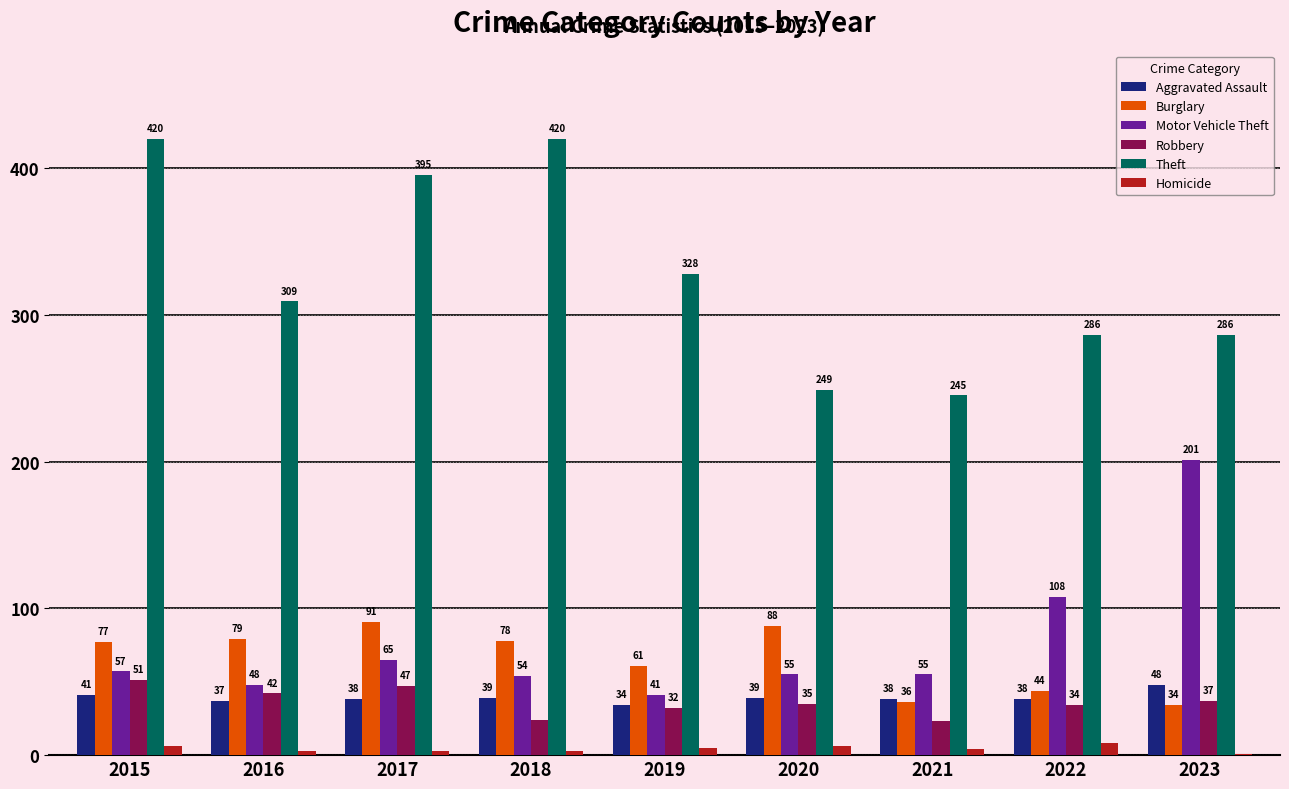

What are all the series names shown in the legend?

Aggravated Assault, Burglary, Motor Vehicle Theft, Robbery, Theft, Homicide